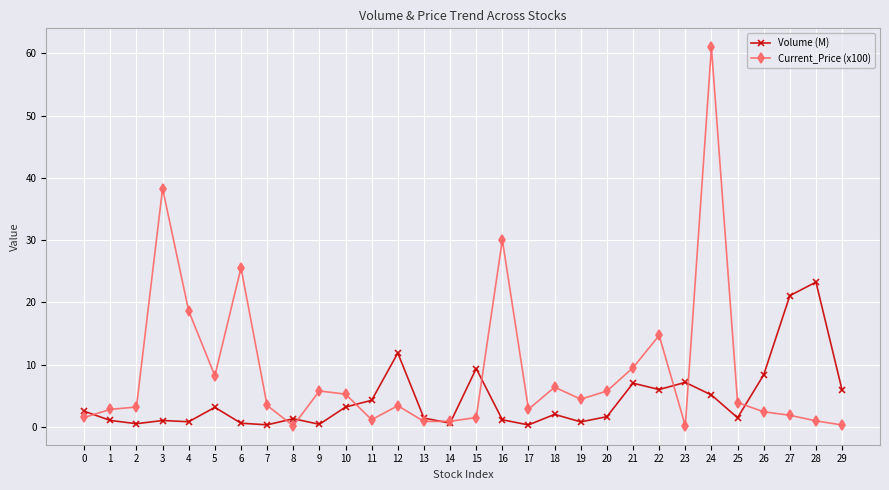

How many lines are shown in the chart?

2